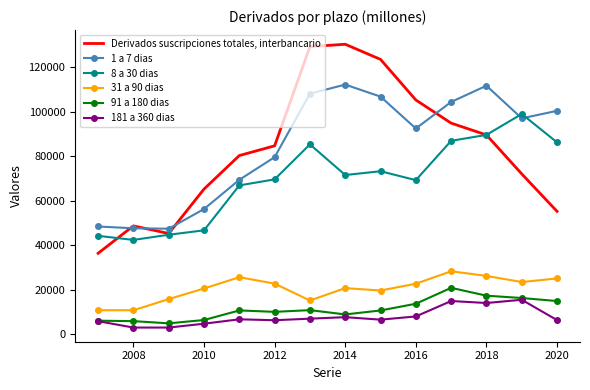

True or false: Derivados suscripciones totales, interbancario and 31 a 90 dias cross at least once.

False